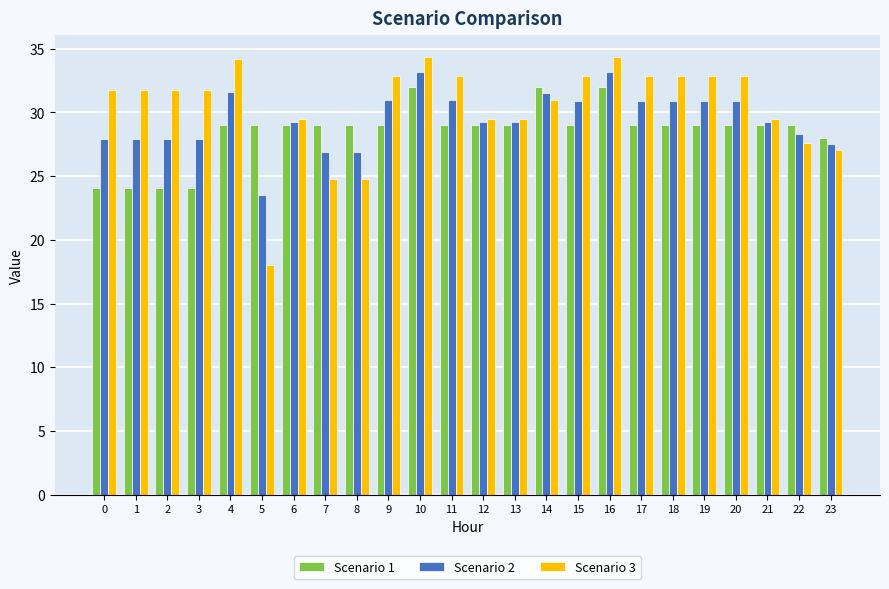

Read the Scenario 2 value at 8.

26.9